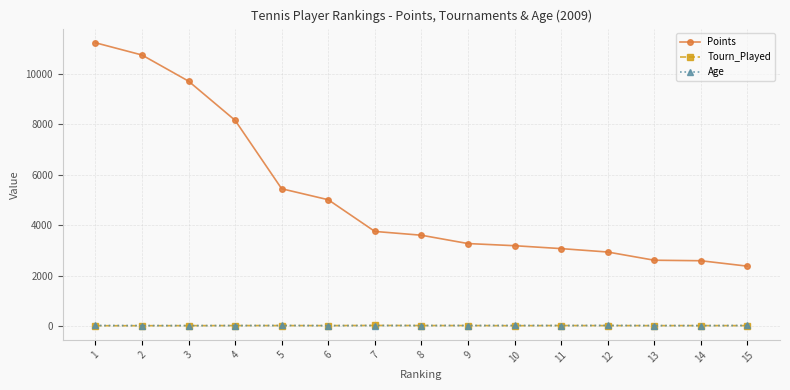

The Tourn_Played series shows 22 at 14. True or false?

True